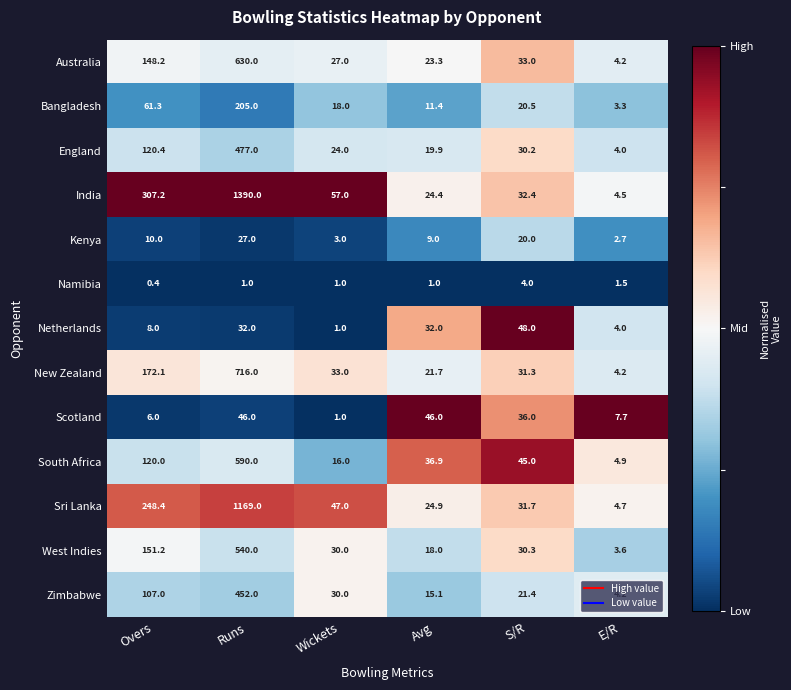

True or false: Scotland has a value of 1.7 at E/R.

False